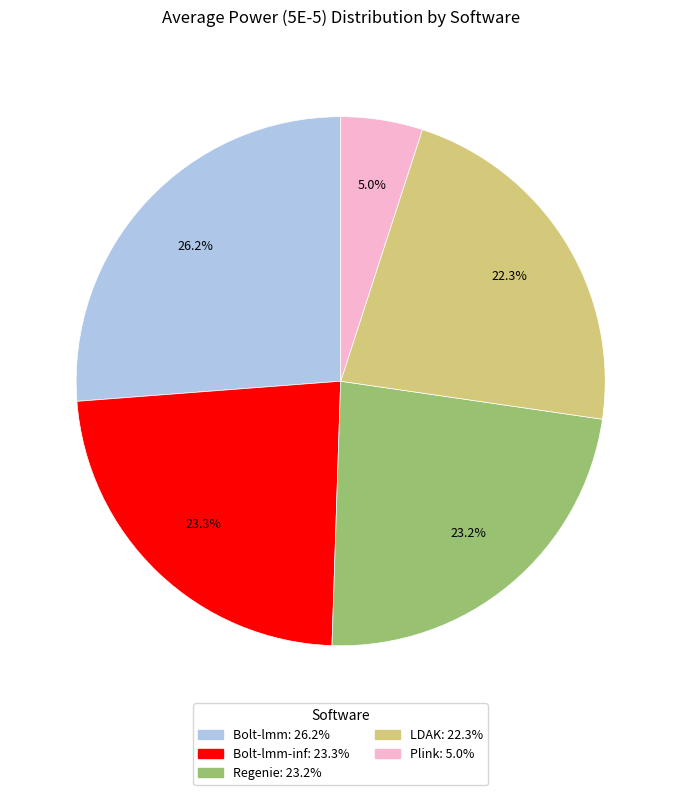

Does any single category account for the majority?

No